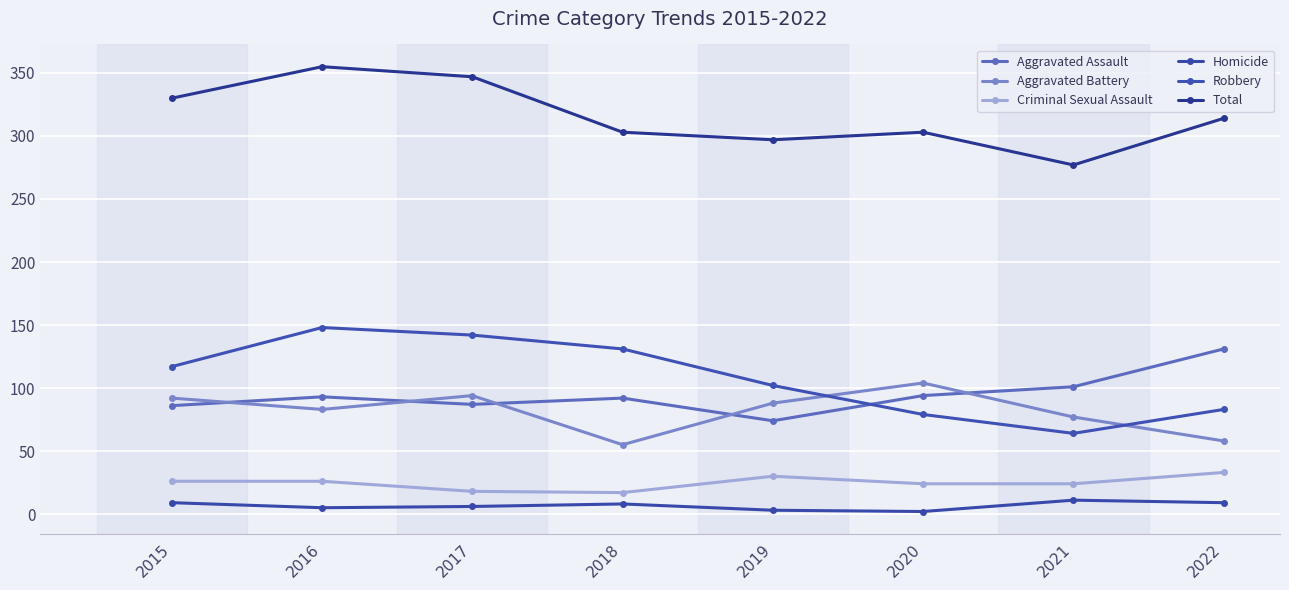

What is the spread (max minus min) of values at 2022?

305